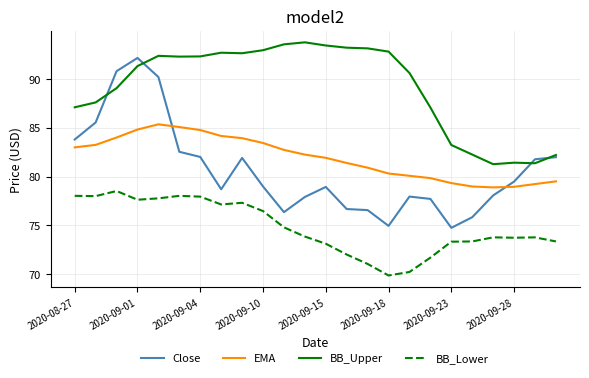

Which series has the largest range (max minus min)?

Close